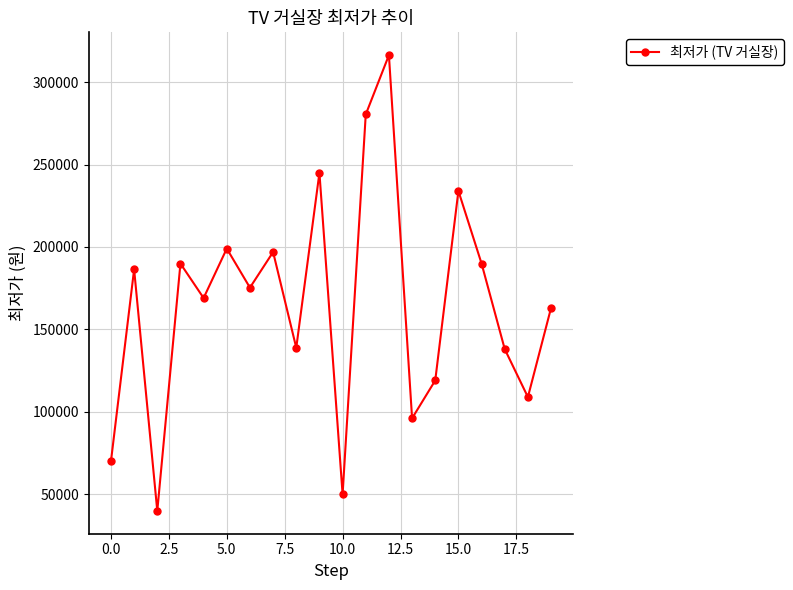

What is the value of the 1st point from the left?

69900